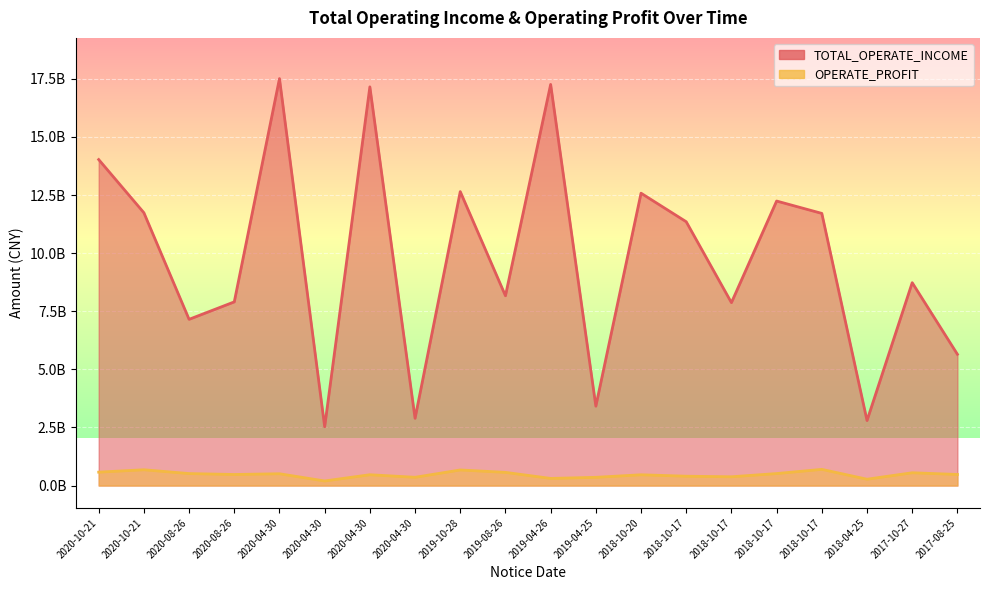

Which series has the widest spread of values?

TOTAL_OPERATE_INCOME